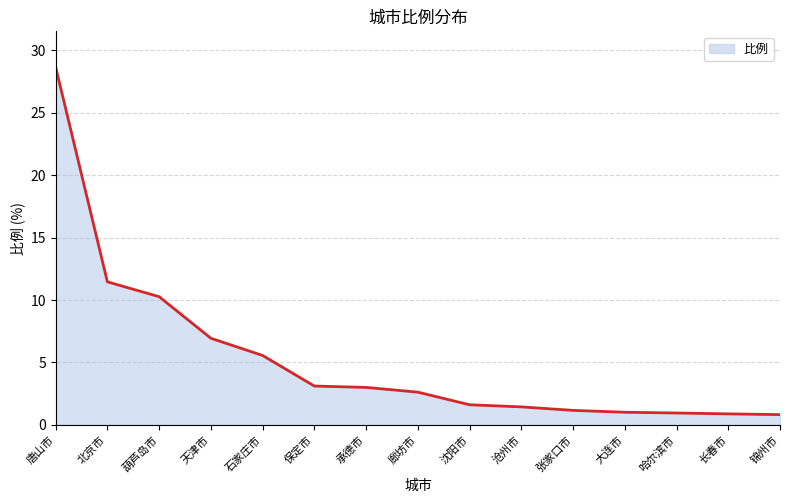

Where does the data first go above 2?

唐山市